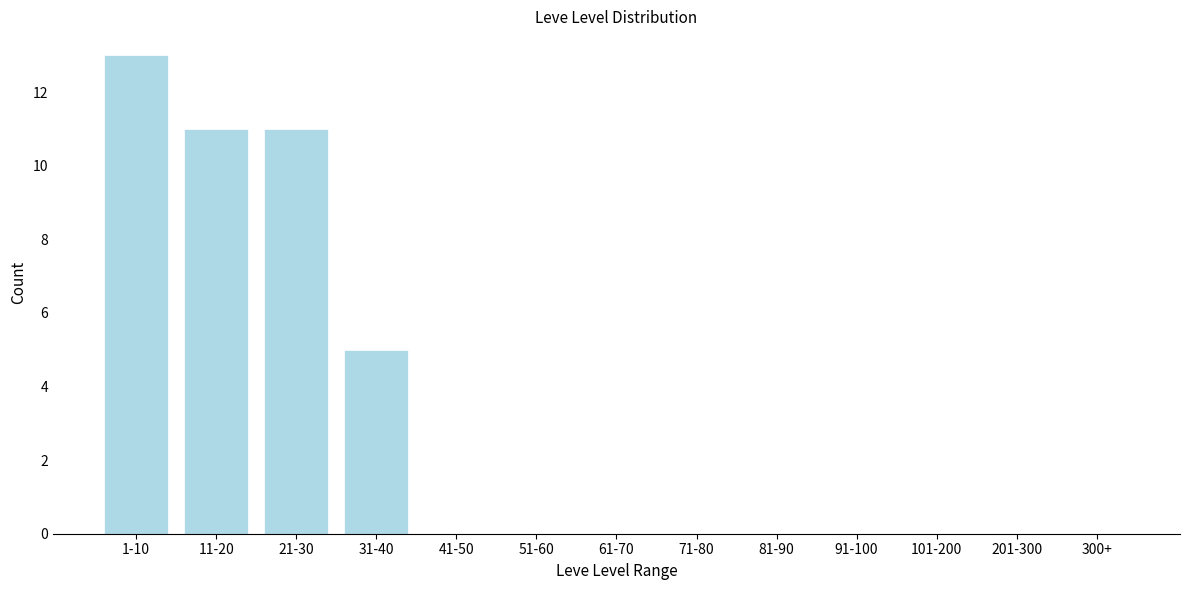

Reading left to right, what are all the values shown in this chart?

1-10=13	11-20=11	21-30=11	31-40=5	41-50=0	51-60=0	61-70=0	71-80=0	81-90=0	91-100=0	101-200=0	201-300=0	300+=0